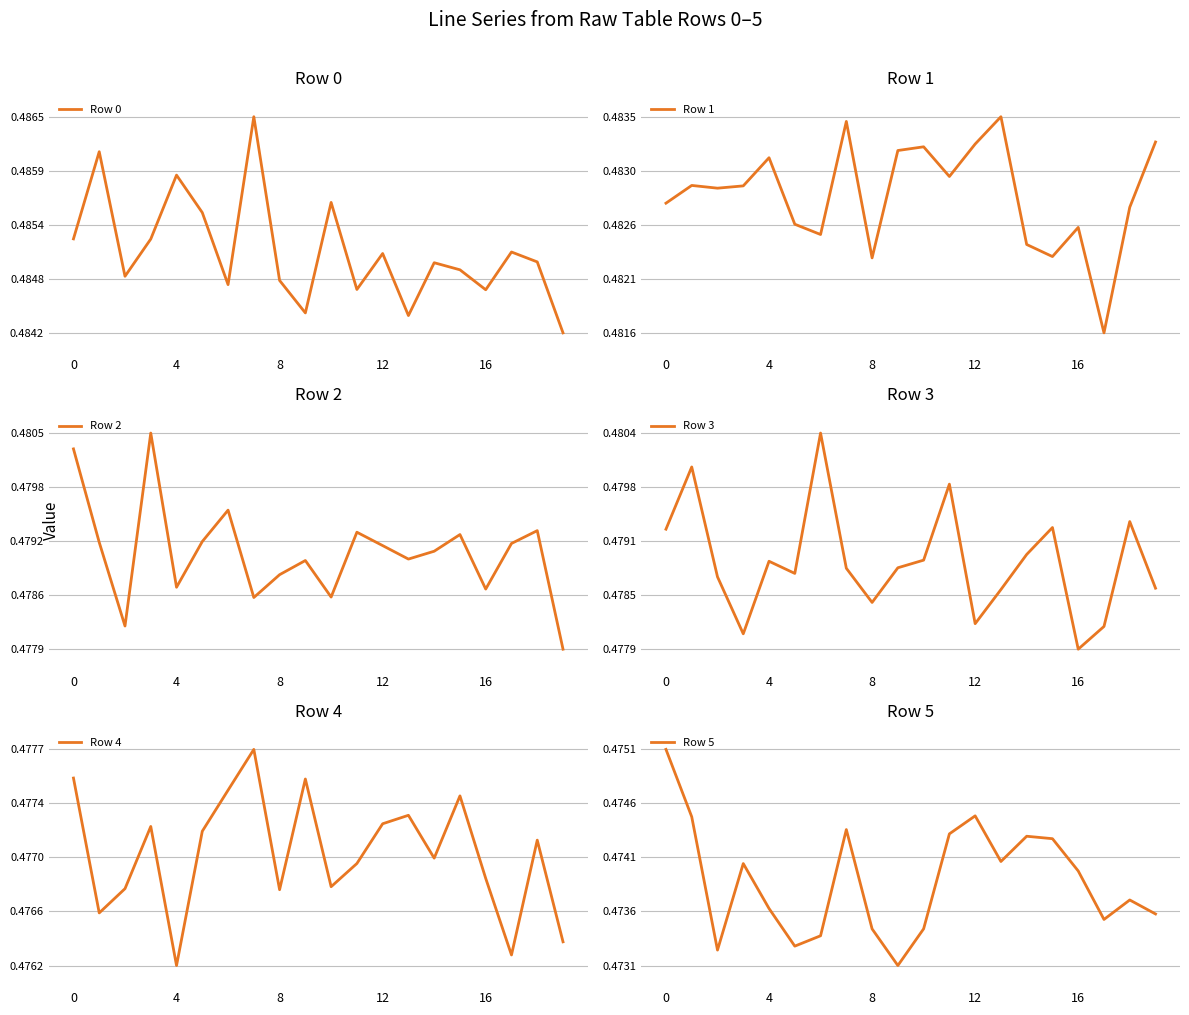

Which category has the lowest value in the Row 3 series?

16